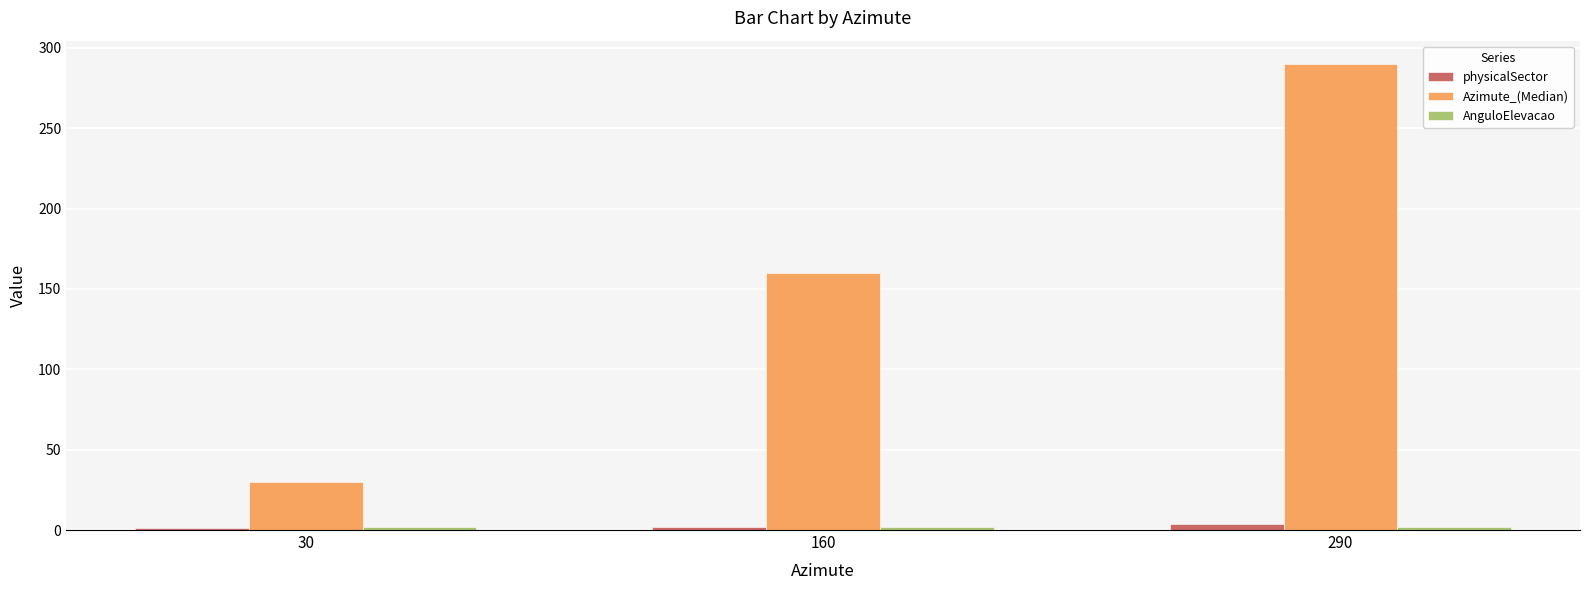

What is the highest value of the physicalSector series?

4